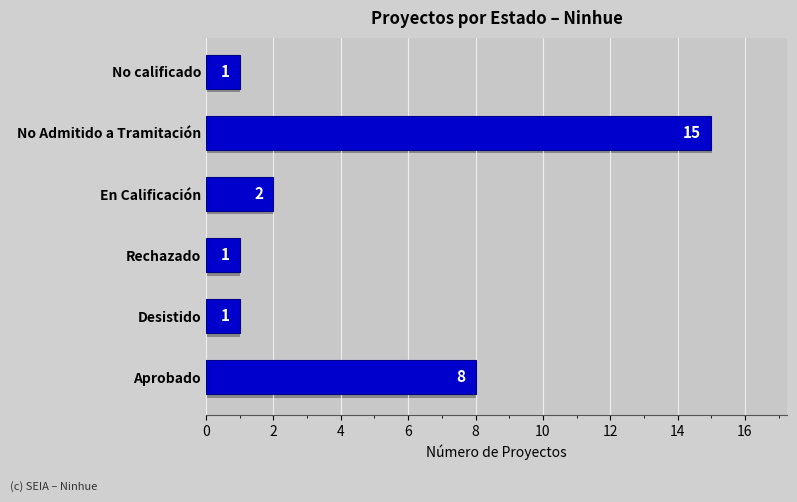

What is the change in value from Rechazado to En Calificación?

+1